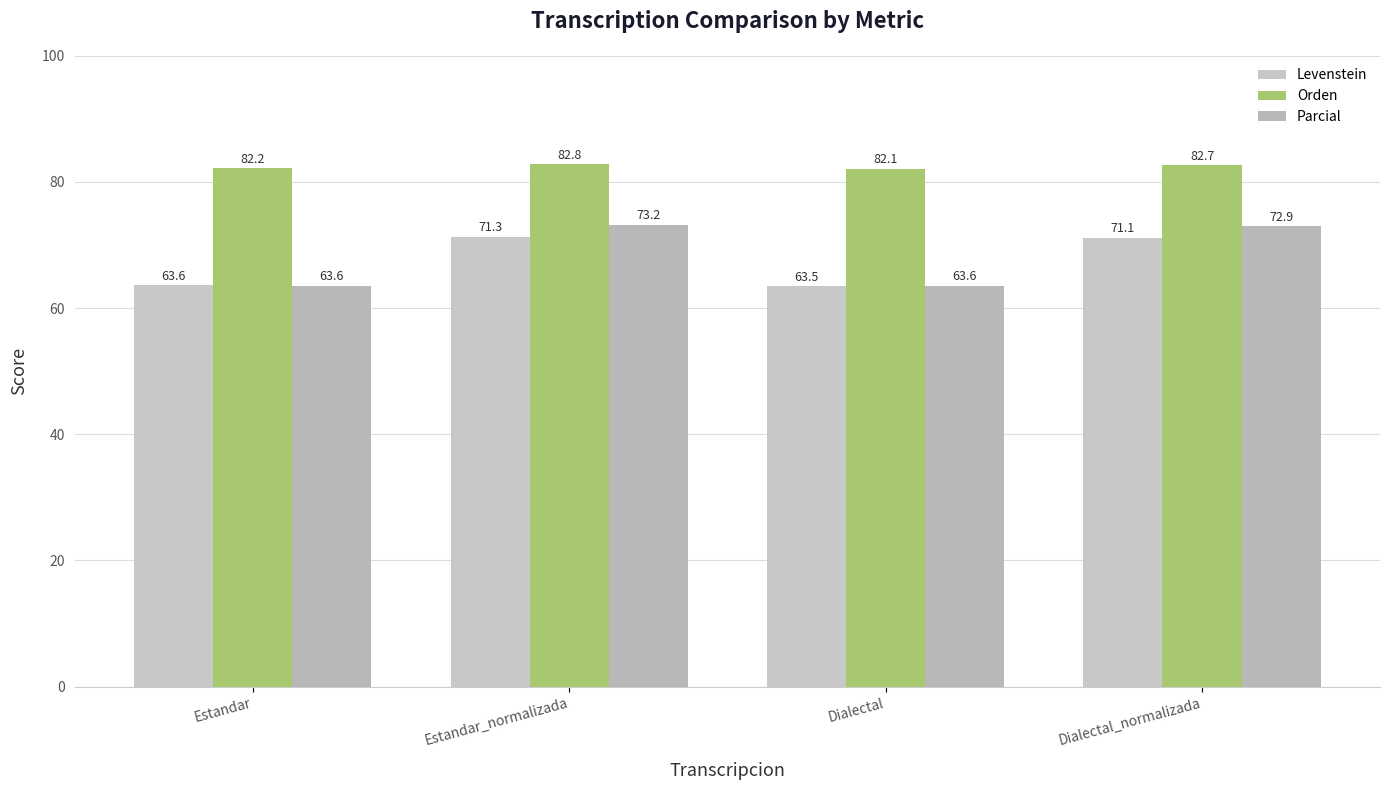

What is the label of the 3rd bar from the left?

Dialectal